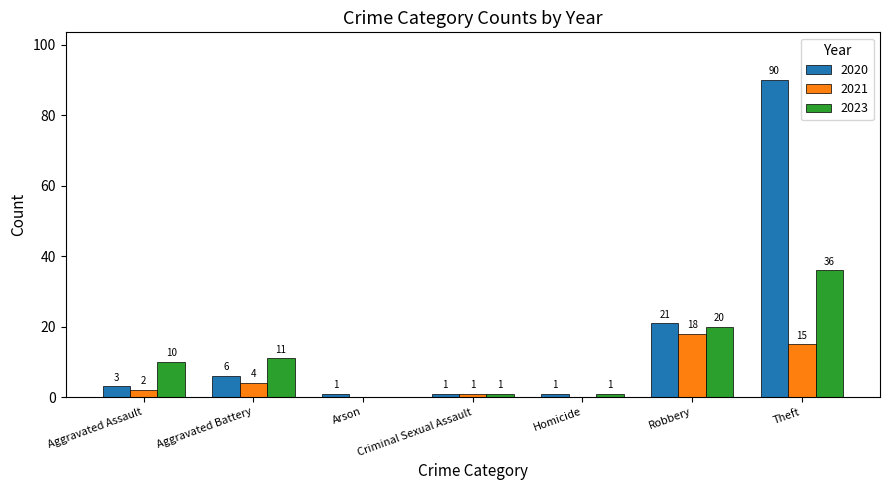

What is the total value across all series at Robbery?

59